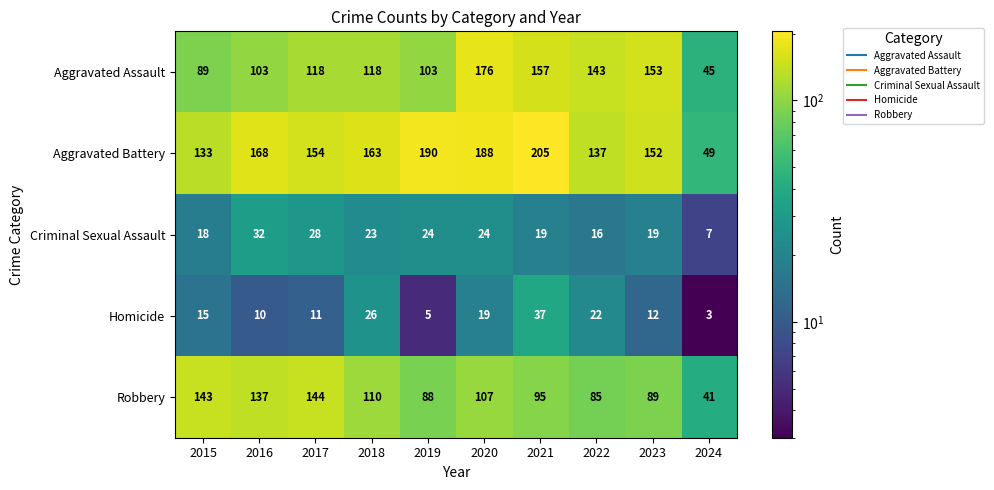

Is the value of Aggravated Assault at 2021 greater than the value of Criminal Sexual Assault at 2020?

Yes